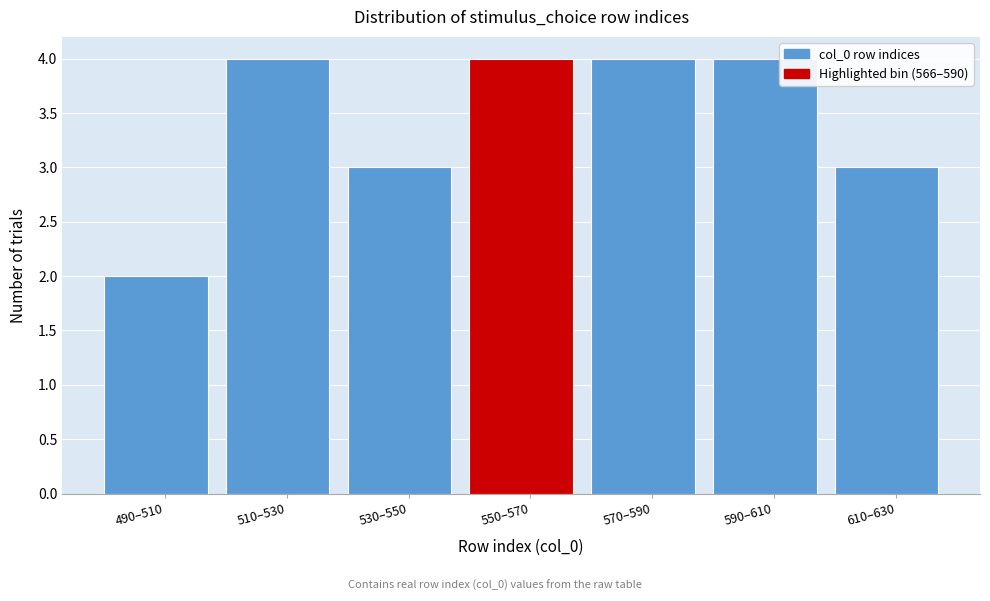

Reading right to left, extract all data points from this chart.

3	4	4	4	3	4	2